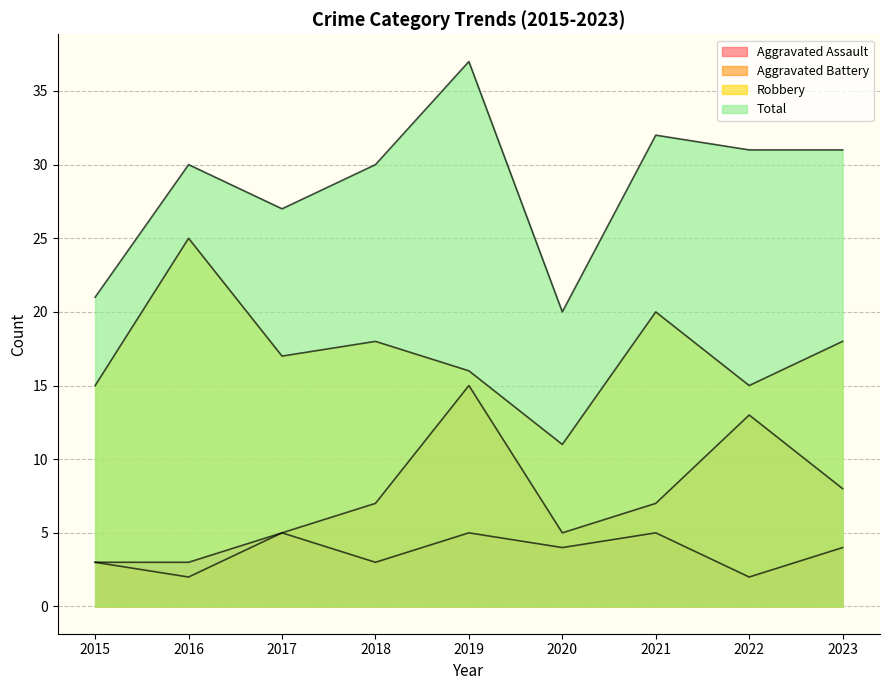

Where is Robbery nearest to the value 18?

2018